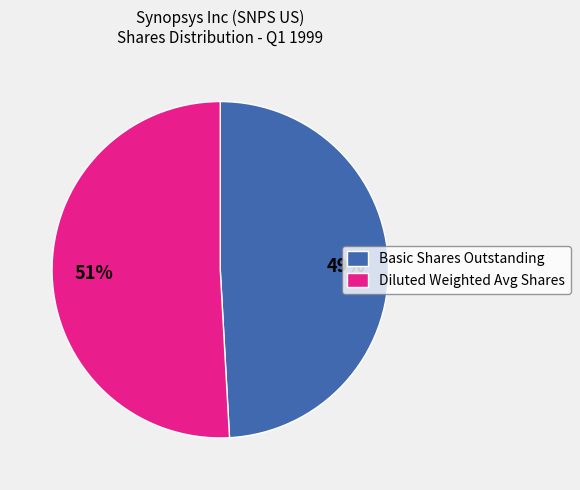

Which has a higher value, Basic Shares Outstanding or Diluted Weighted Avg Shares?

Diluted Weighted Avg Shares